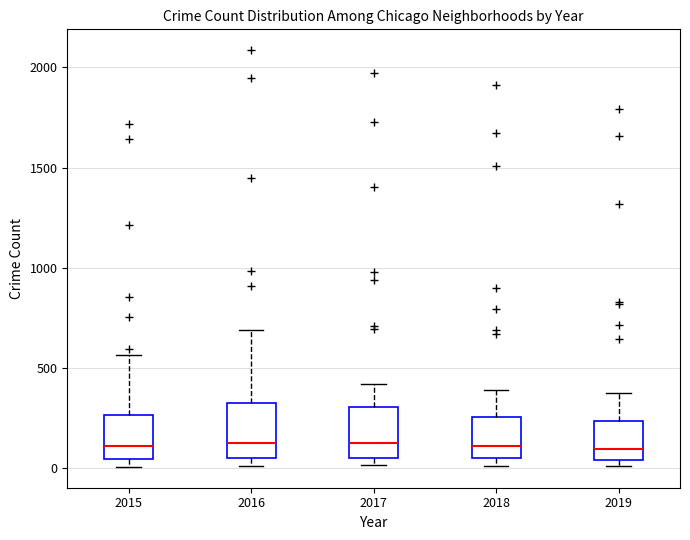

Where is the upper edge of the box at x = 2015 on the y-axis? The values are not printed on the chart, so give them approximately, as read against the axis.

250